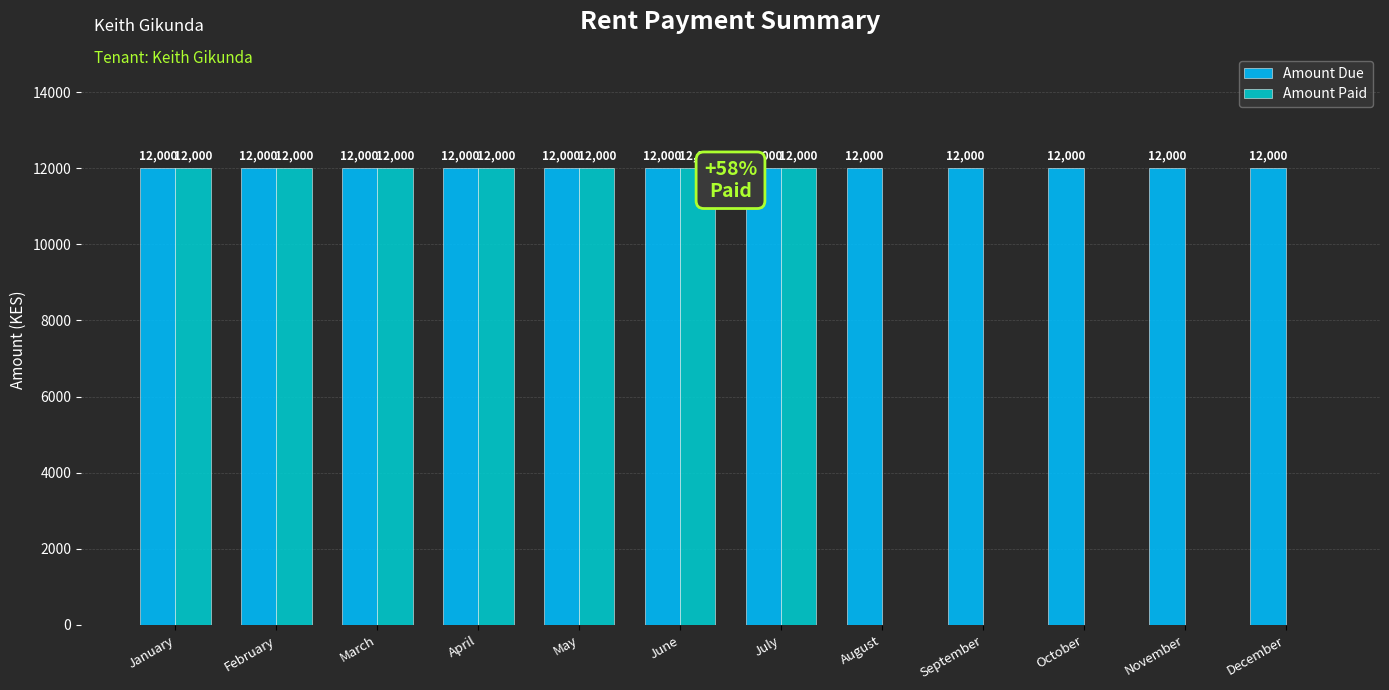

Reading left to right, extract all data points from this chart.

Amount Due: 12000	12000	12000	12000	12000	12000	12000	12000	12000	12000	12000	12000
Amount Paid: 12000	12000	12000	12000	12000	12000	12000	0	0	0	0	0